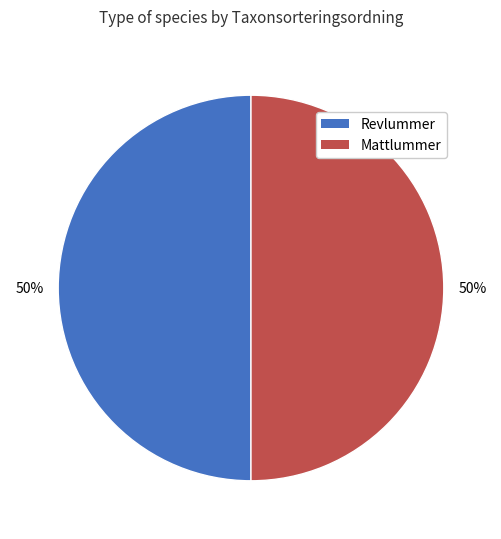

What is the ratio of the value at Revlummer to the value at Mattlummer?

1.0